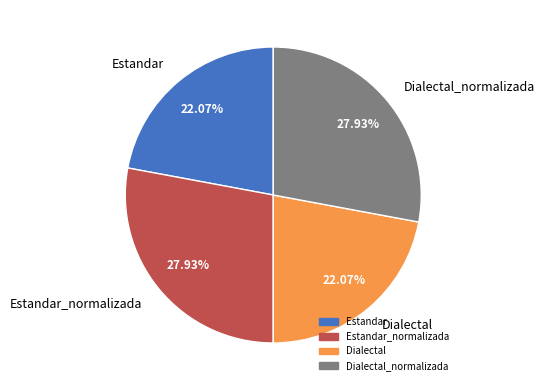

To the nearest percent, what is the average slice percentage?

25%